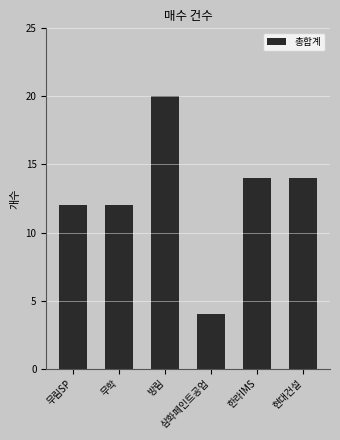

True or false: the data shows 4 at 삼화페인트공업.

True